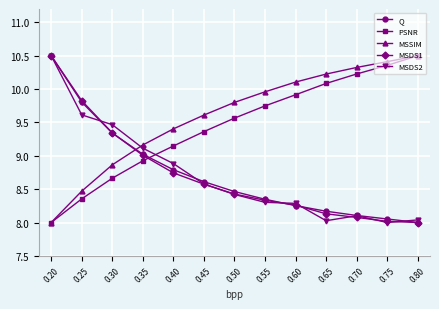

At which category is the sum across all series the highest?

0.20